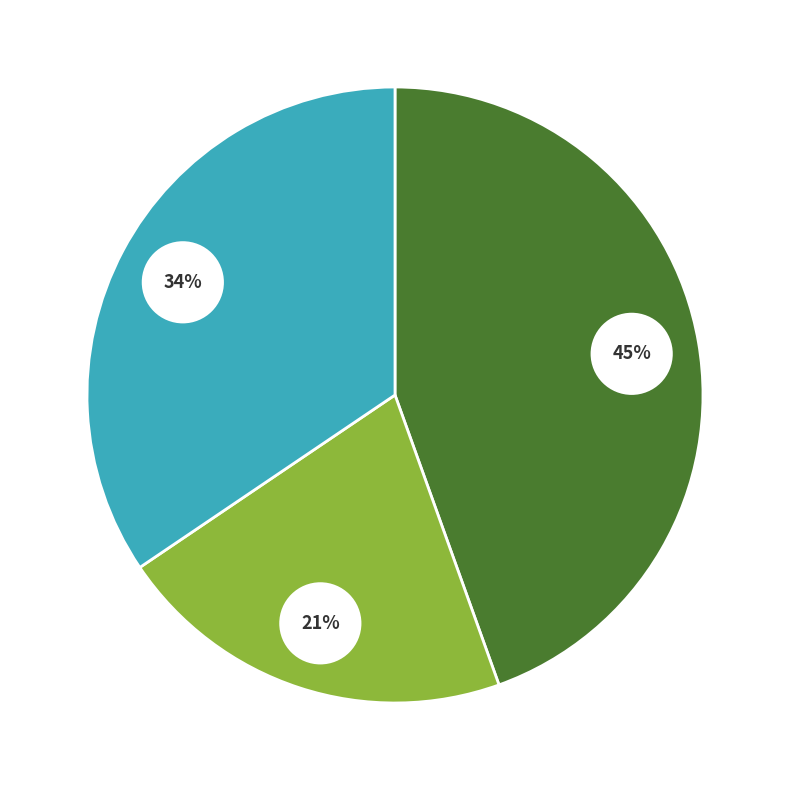

Does 金缕曲·戏治盆景四次韵呈南村鉴老 account for over 50% of the chart?

No